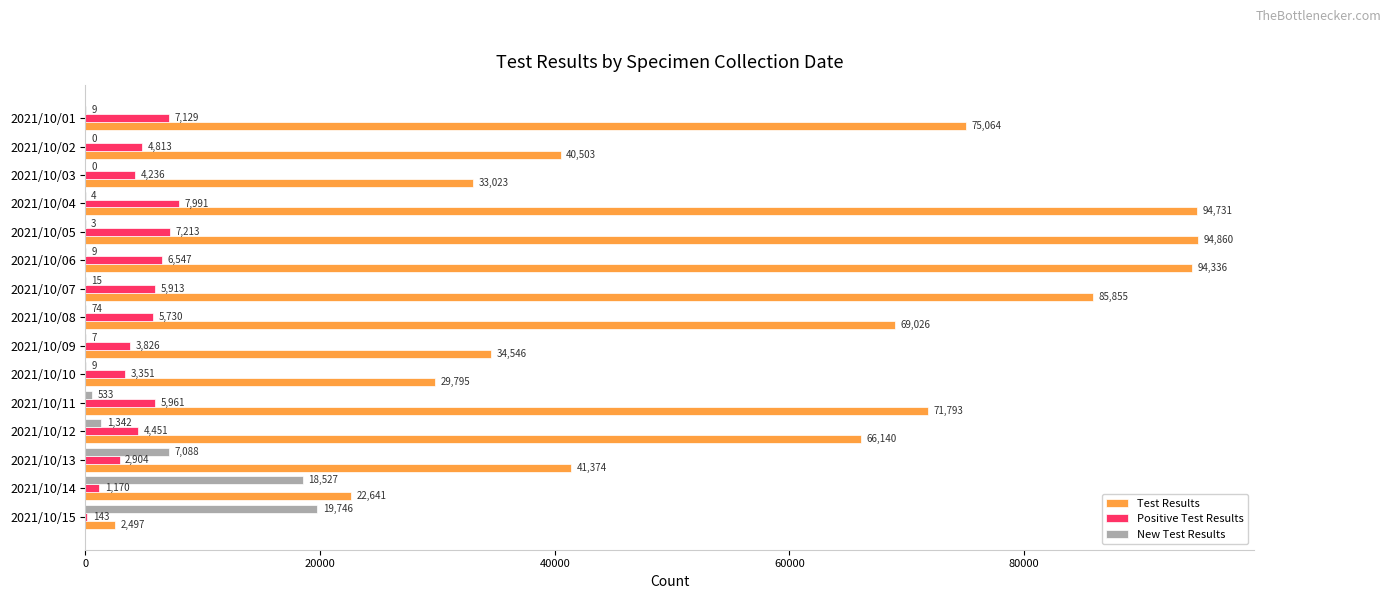

How many series are shown in this chart?

3